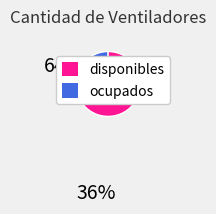

Between ocupados and disponibles, which is larger?

ocupados